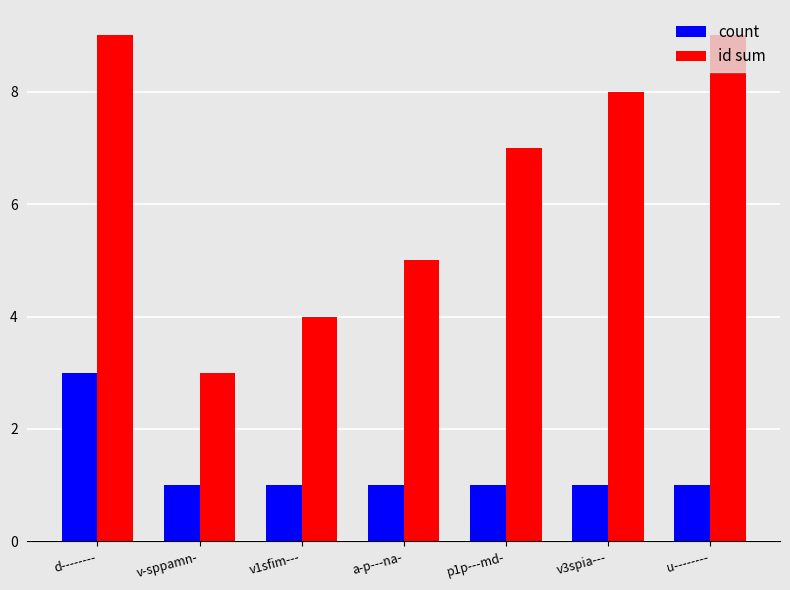

Is the value of count at v1sfim--- greater than the value of id sum at v1sfim---?

No